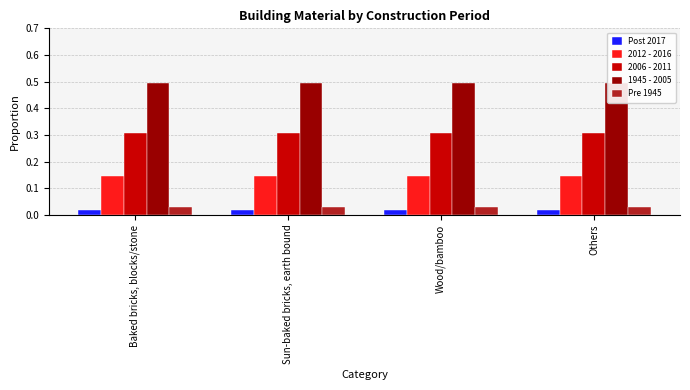

True or false: 2006 - 2011 has a value of 0.3 at Wood/bamboo.

True